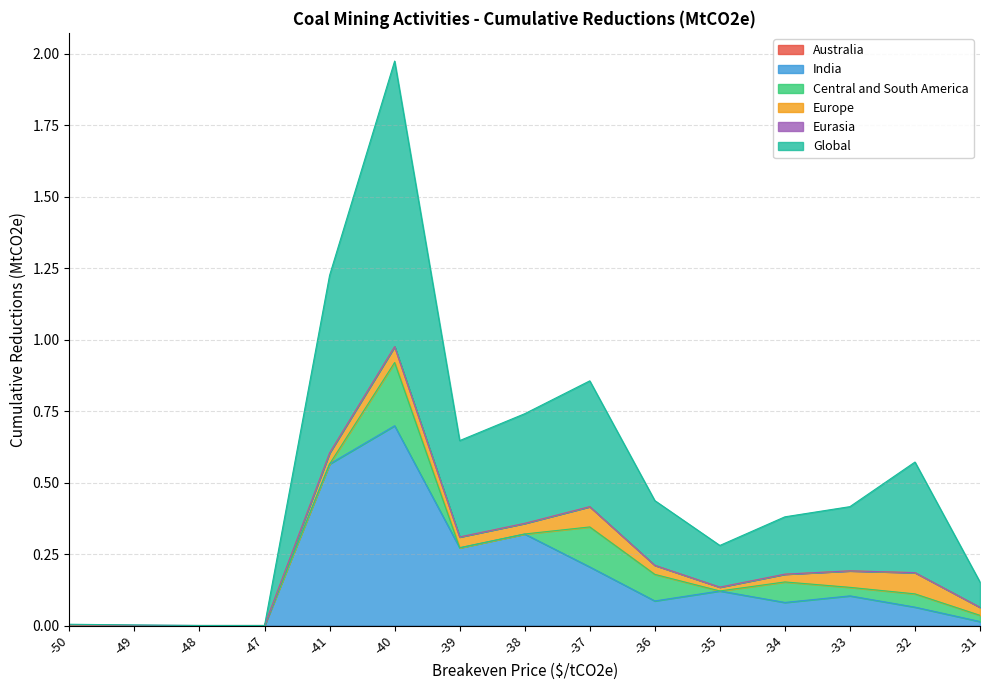

Reading right to left, list all the values displayed in this chart.

Australia: -31=0.0	-32=0.0	-33=0.0	-34=0.0	-35=0.0	-36=0.0	-37=0.0	-38=0.0	-39=0.0	-40=0.0	-41=0.0	-47=0.0	-48=0.0	-49=0.0	-50=0.0
India: -31=0.0	-32=0.1	-33=0.1	-34=0.1	-35=0.1	-36=0.1	-37=0.2	-38=0.3	-39=0.3	-40=0.7	-41=0.6	-47=0.0	-48=0.0	-49=0.0	-50=0.0
Central and South America: -31=0.0	-32=0.0	-33=0.0	-34=0.1	-35=0.0	-36=0.1	-37=0.1	-38=0.0	-39=0.0	-40=0.2	-41=0.0	-47=0.0	-48=0.0	-49=0.0	-50=0.0
Europe: -31=0.0	-32=0.1	-33=0.1	-34=0.0	-35=0.0	-36=0.0	-37=0.1	-38=0.0	-39=0.0	-40=0.1	-41=0.0	-47=0.0	-48=0.0	-49=0.0	-50=0.0
Eurasia: -31=0.0	-32=0.0	-33=0.0	-34=0.0	-35=0.0	-36=0.0	-37=0.0	-38=0.0	-39=0.0	-40=0.0	-41=0.0	-47=0.0	-48=0.0	-49=0.0	-50=0.0
Global: -31=0.1	-32=0.4	-33=0.2	-34=0.2	-35=0.1	-36=0.2	-37=0.4	-38=0.4	-39=0.3	-40=1.0	-41=0.6	-47=0.0	-48=0.0	-49=0.0	-50=0.0